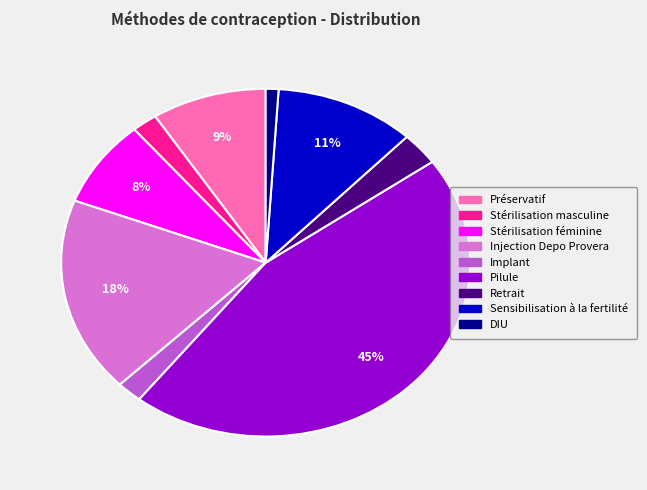

Does Injection Depo Provera account for over 50% of the chart?

No